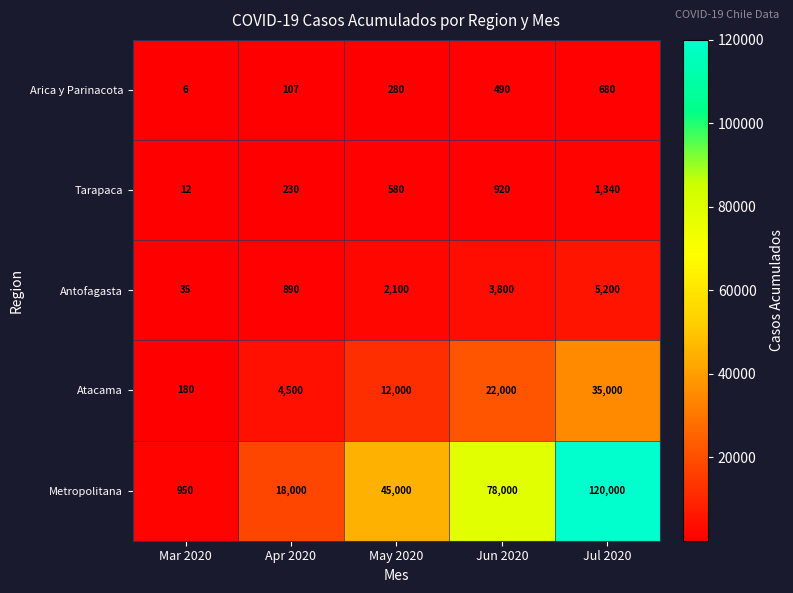

Count the number of categories in the chart.

5